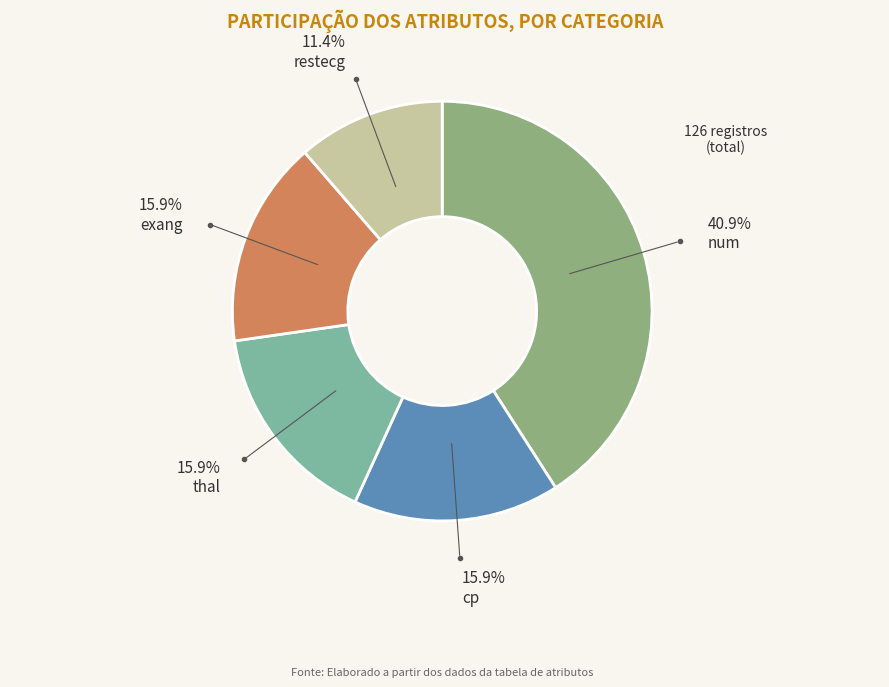

To the nearest percent, what percentage of the pie is restecg?

11%